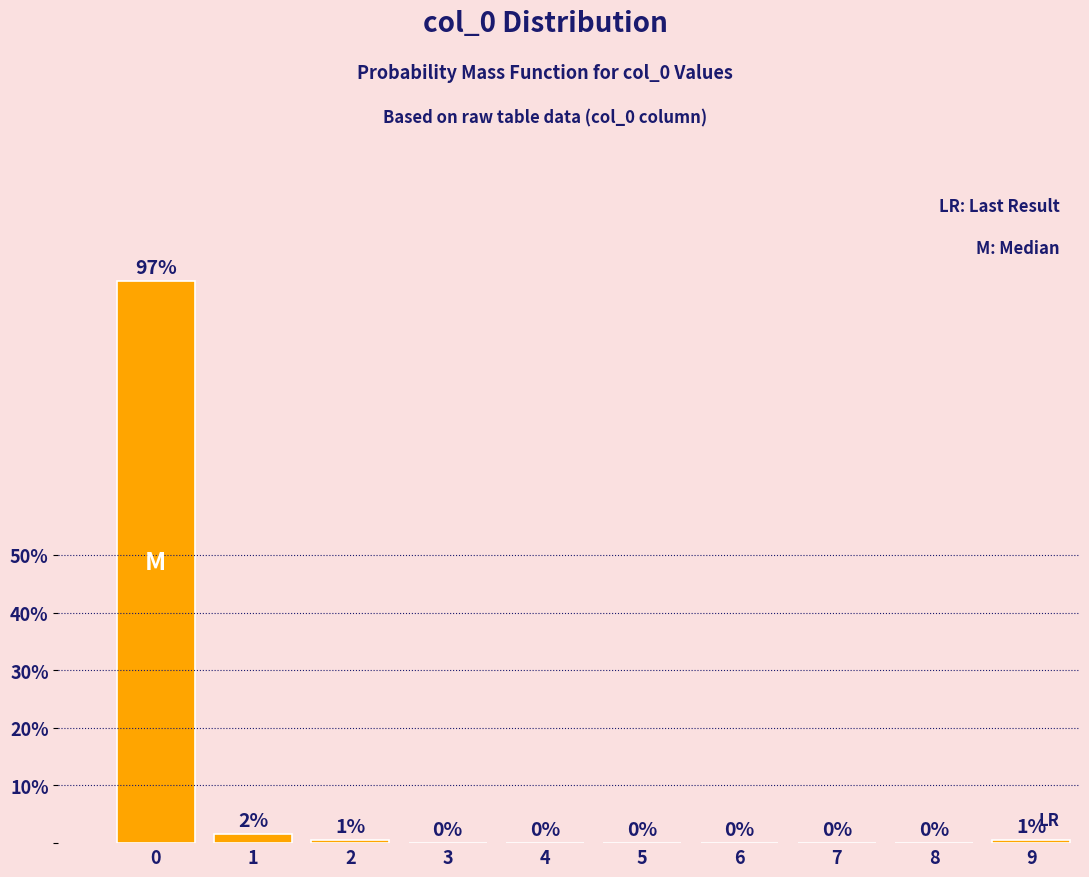

Is it true that the value at 4 is 0.0?

True